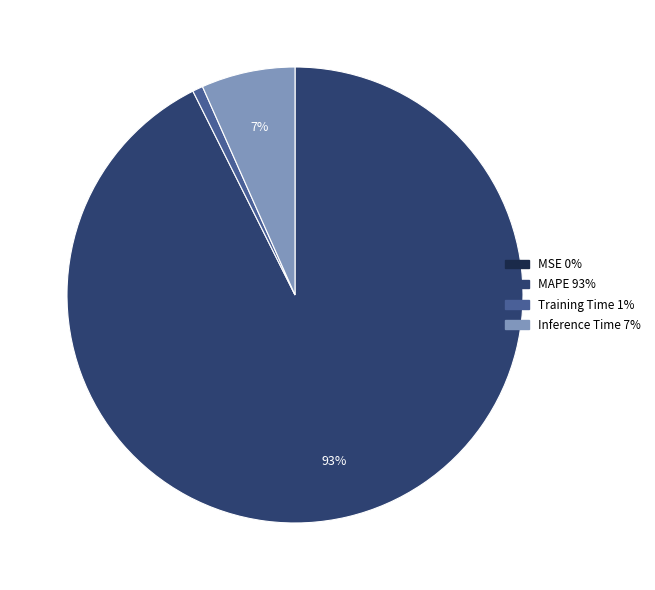

To the nearest percent, what is the average slice percentage?

25%